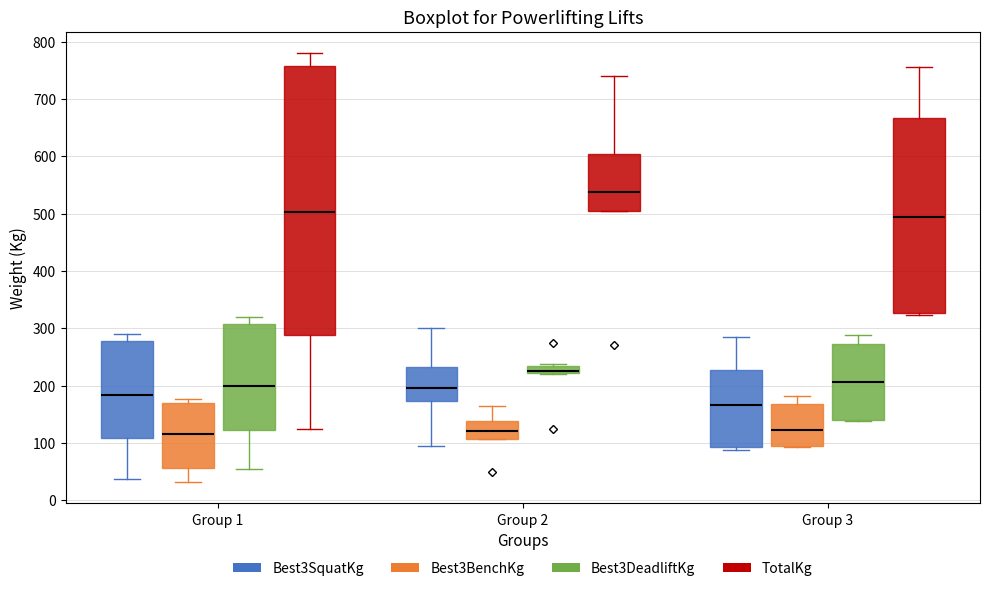

Comparing the boxes themselves (not the whiskers), which one is the tallest?

Group 1 (TotalKg)